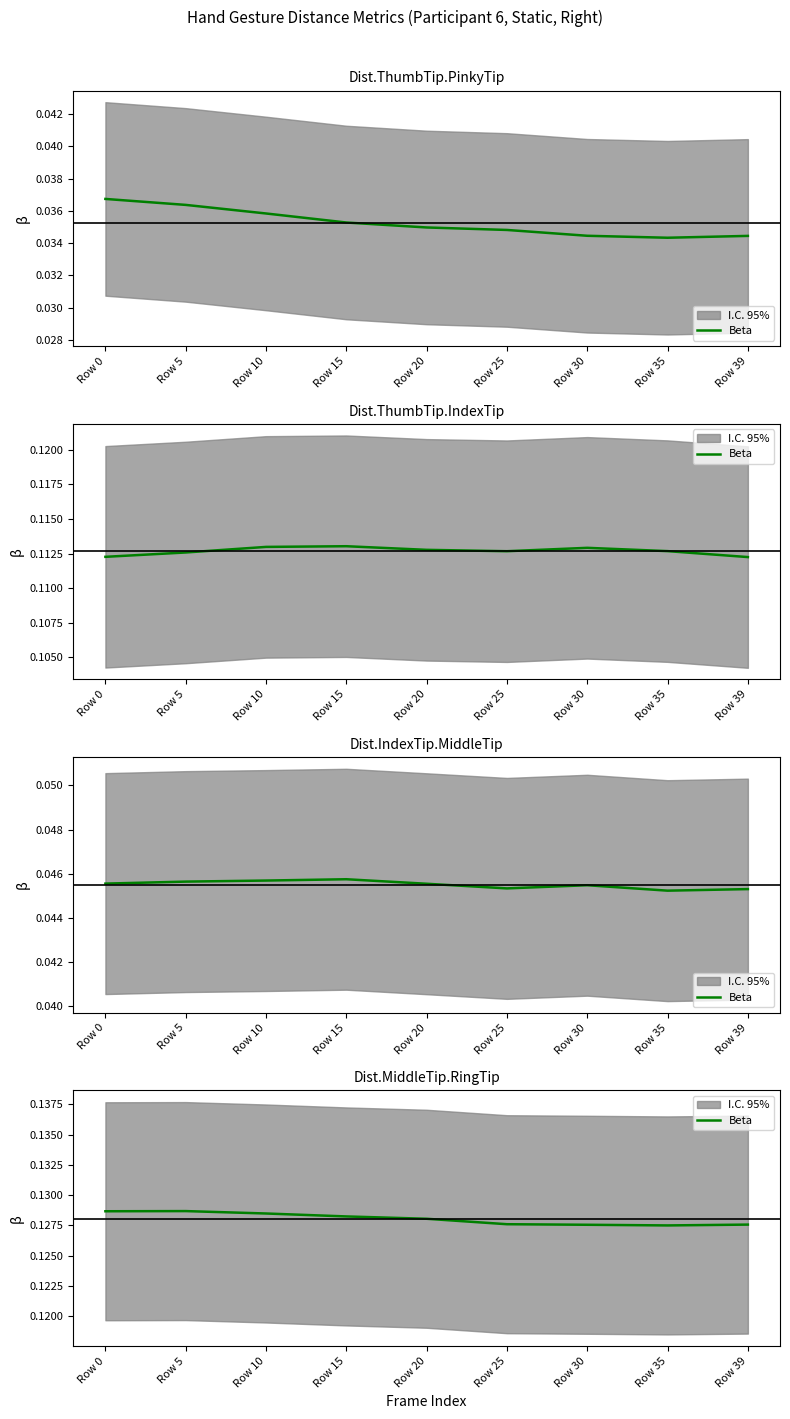

How many interior local peaks (higher than both neighbors) does the data have?

1